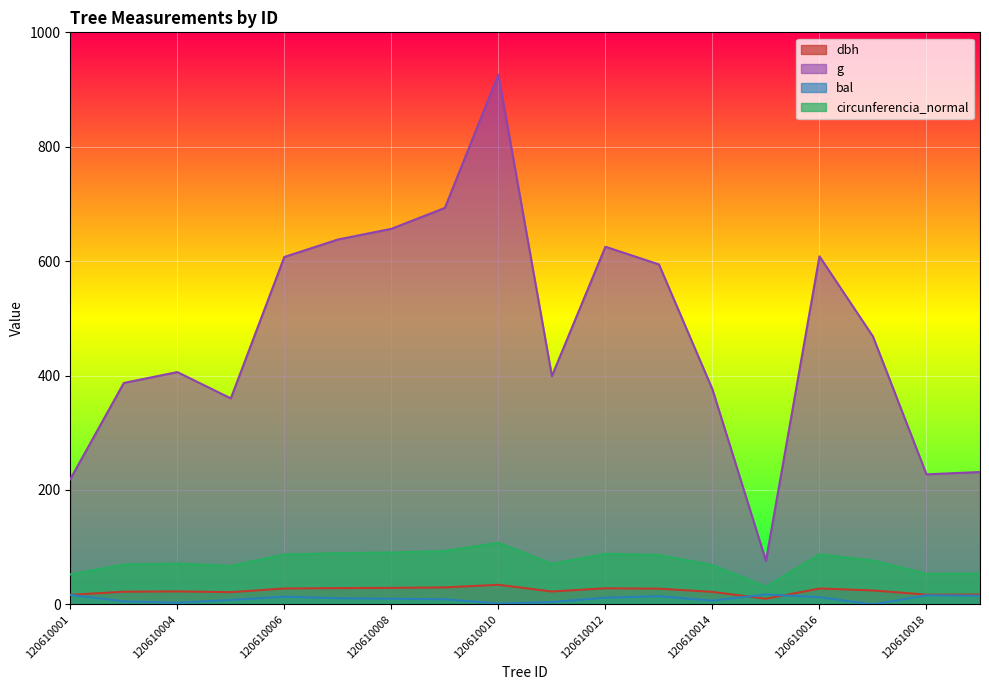

Rank the series at 120610012 from highest to lowest value.

g, circunferencia_normal, dbh, bal